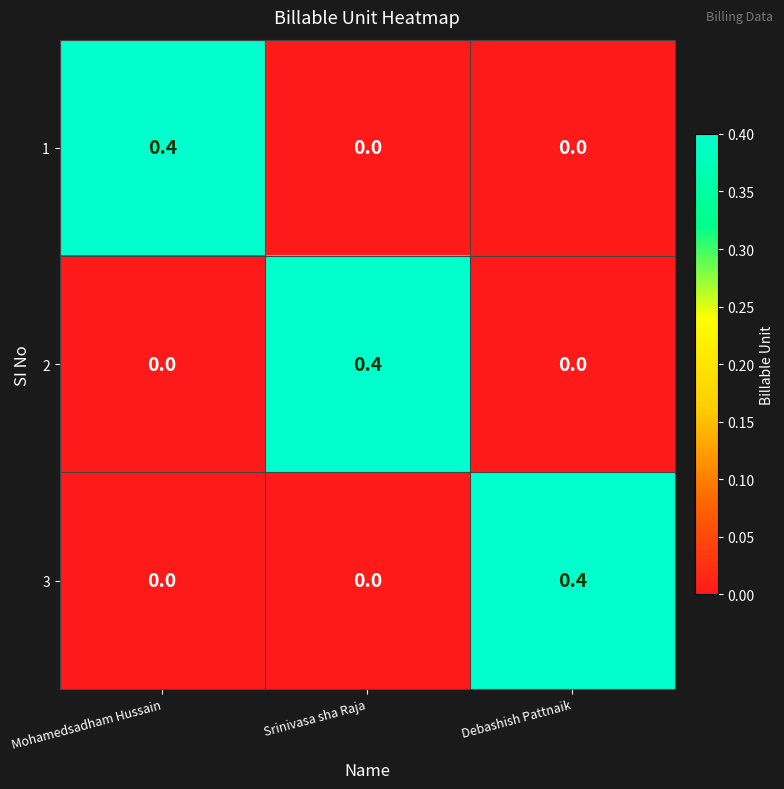

Reading left to right, list all the values displayed in this chart.

1: 0.4	0.0	0.0
2: 0.0	0.4	0.0
3: 0.0	0.0	0.4